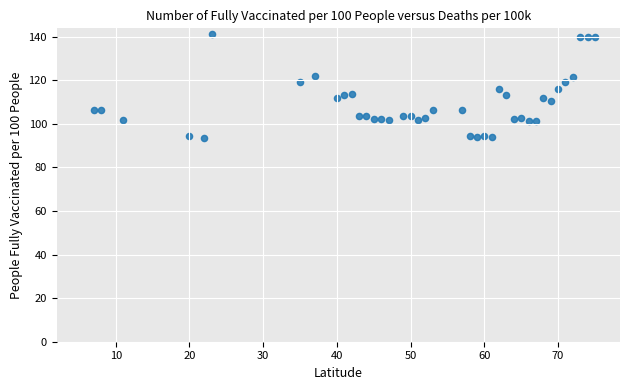

What is the range of X values (max minus min)?

68.0